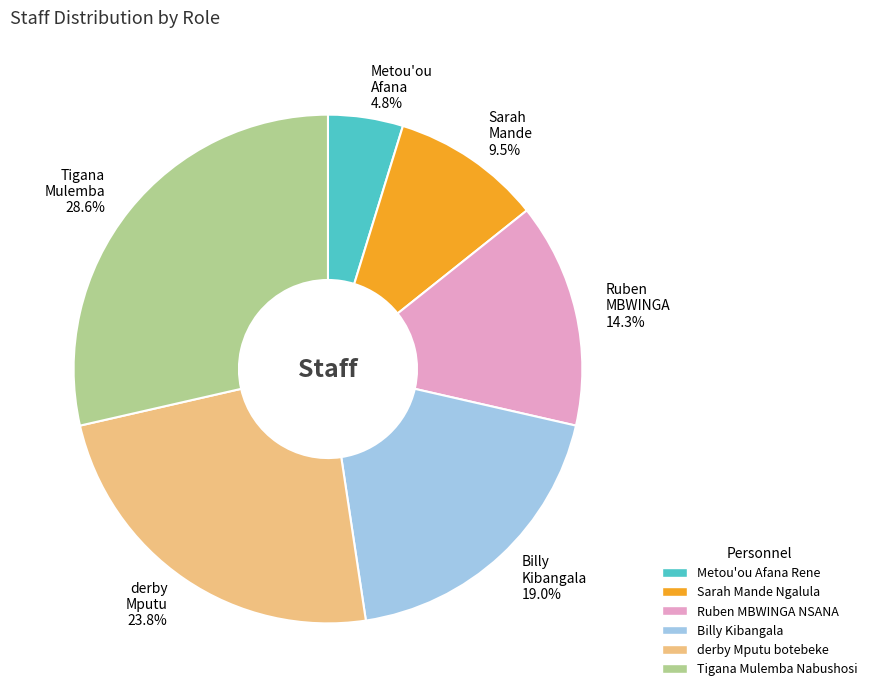

To the nearest percent, what is the difference between the largest and smallest slice percentages?

24%